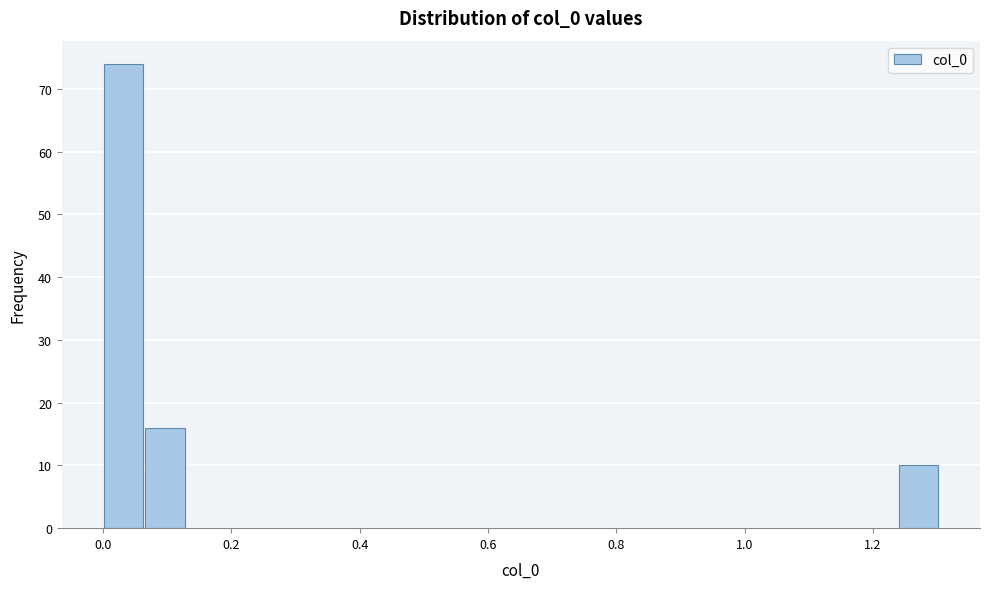

Read against the x-axis, roughly where is the centre of the tallest bar?

0.04